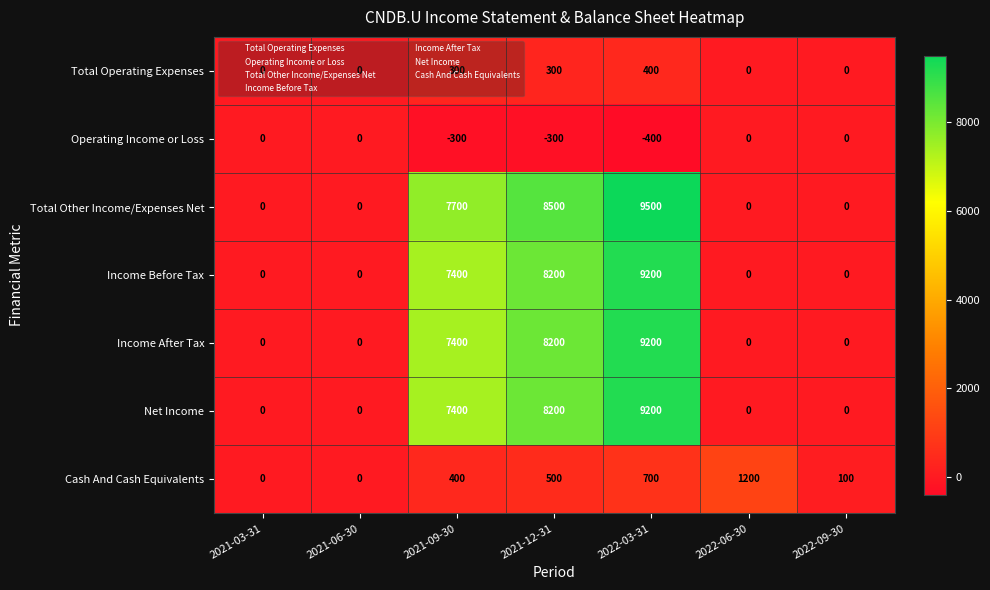

Is it true that Total Operating Expenses equals -204 at 2021-06-30?

False